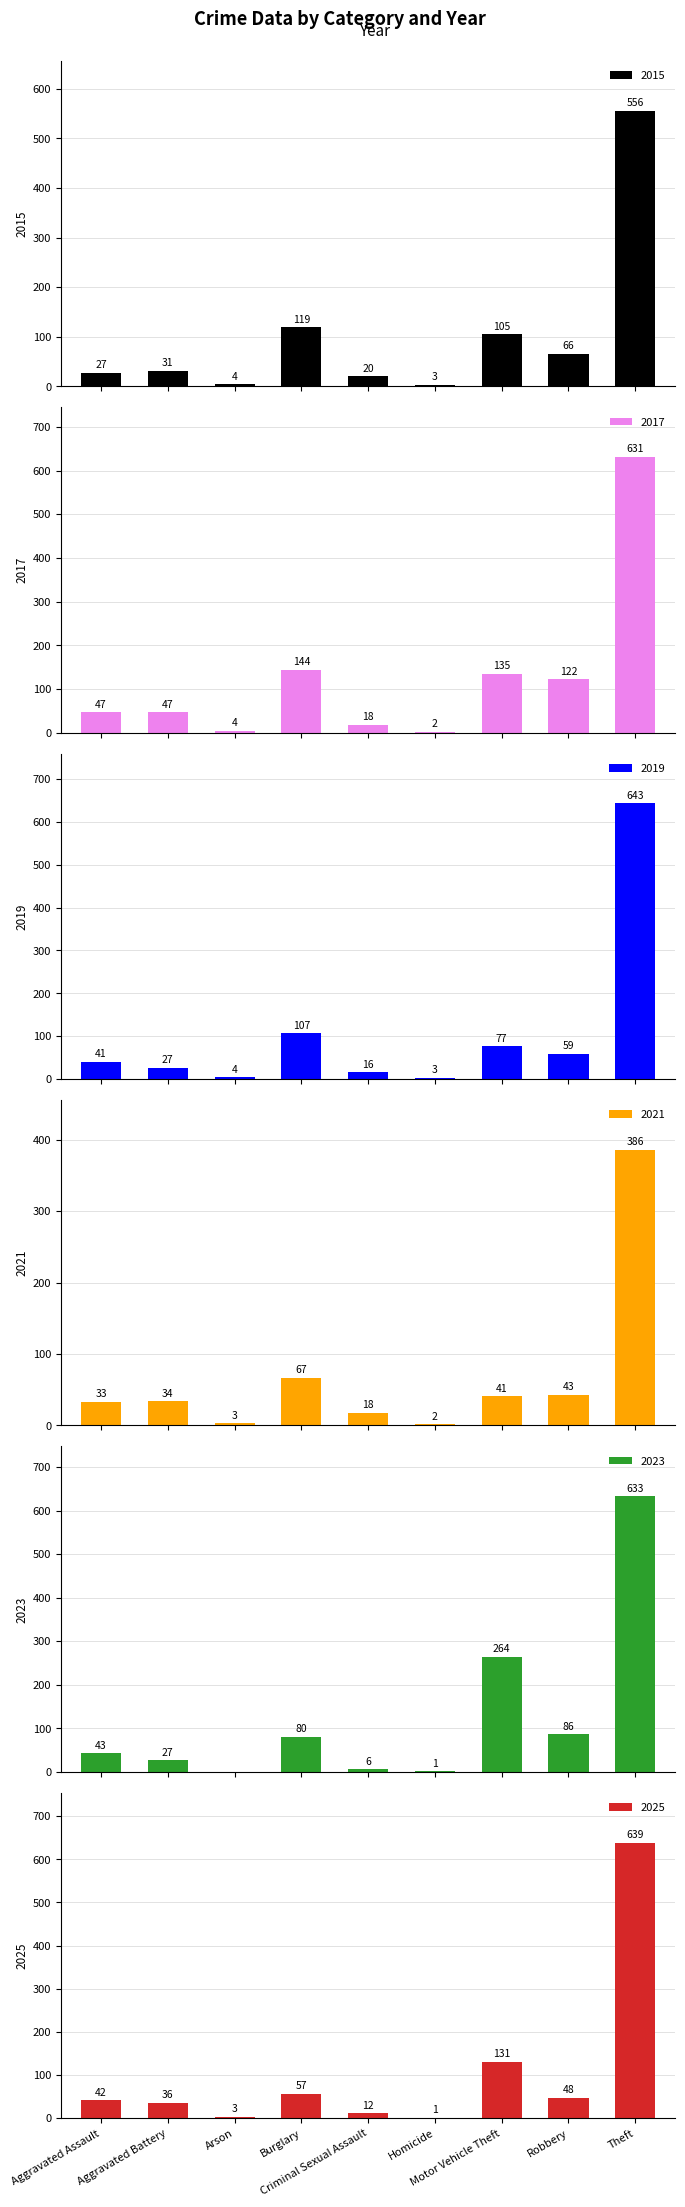

What is the sum of all 2015 values?

931